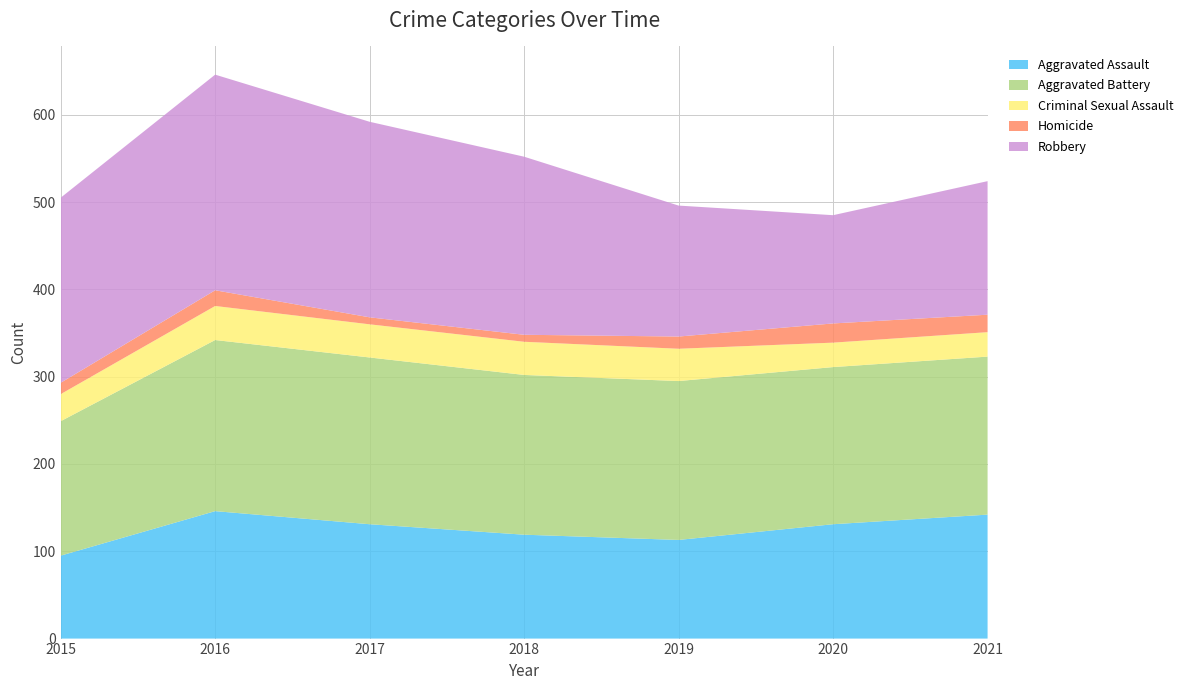

Reading left to right, transcribe all the data shown in this chart.

Aggravated Assault: 2015=95	2016=146	2017=131	2018=119	2019=113	2020=131	2021=142
Aggravated Battery: 2015=154	2016=196	2017=191	2018=183	2019=182	2020=180	2021=181
Criminal Sexual Assault: 2015=31	2016=39	2017=38	2018=38	2019=37	2020=28	2021=28
Homicide: 2015=13	2016=18	2017=8	2018=8	2019=14	2020=22	2021=20
Robbery: 2015=212	2016=247	2017=224	2018=204	2019=150	2020=124	2021=153